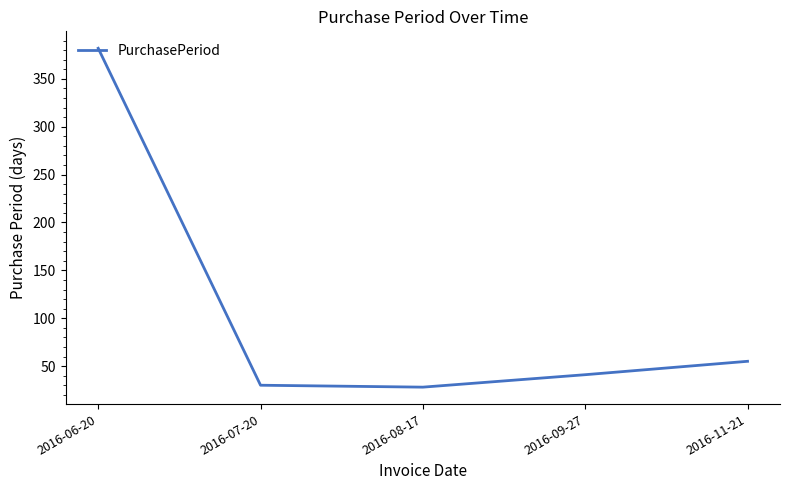

What value does the data have at 2016-08-17, to the nearest 5?

30